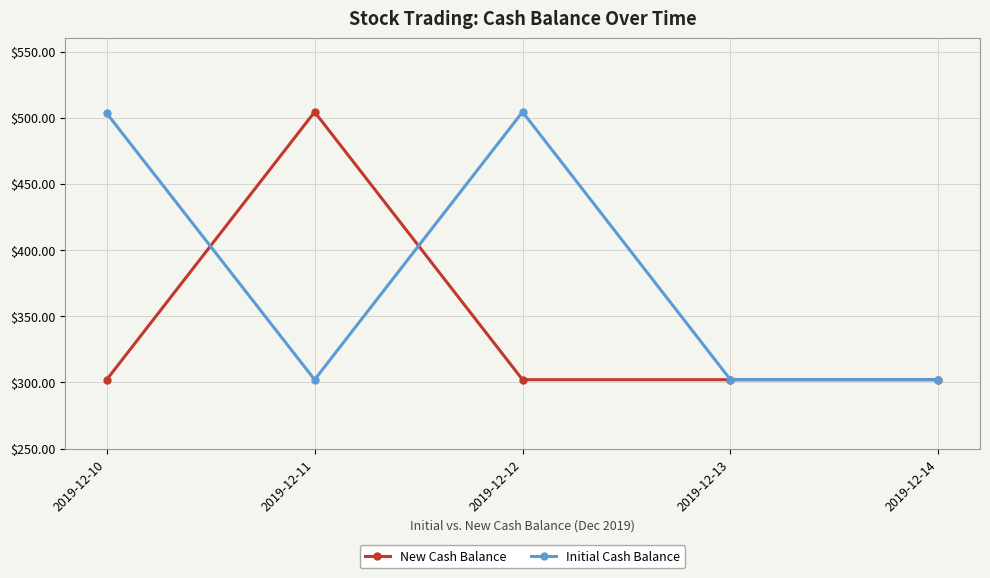

How many interior local peaks does the Initial Cash Balance series have?

1